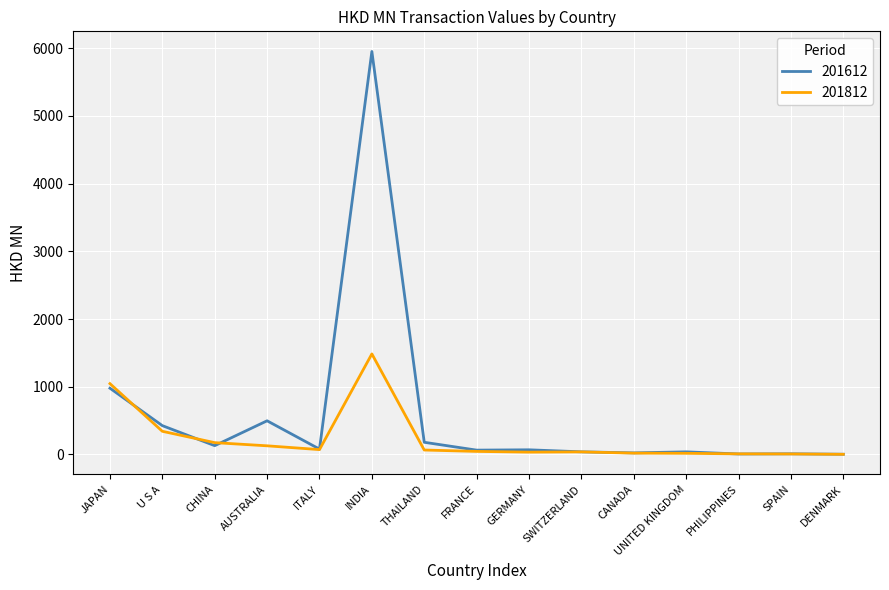

Which series has the largest total across all categories?

201612